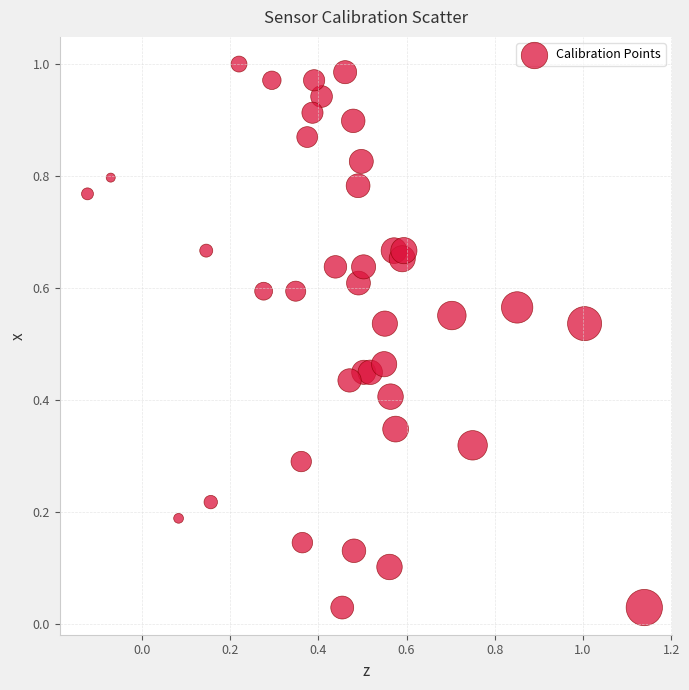

What is the range of X values (max minus min)?

1.3